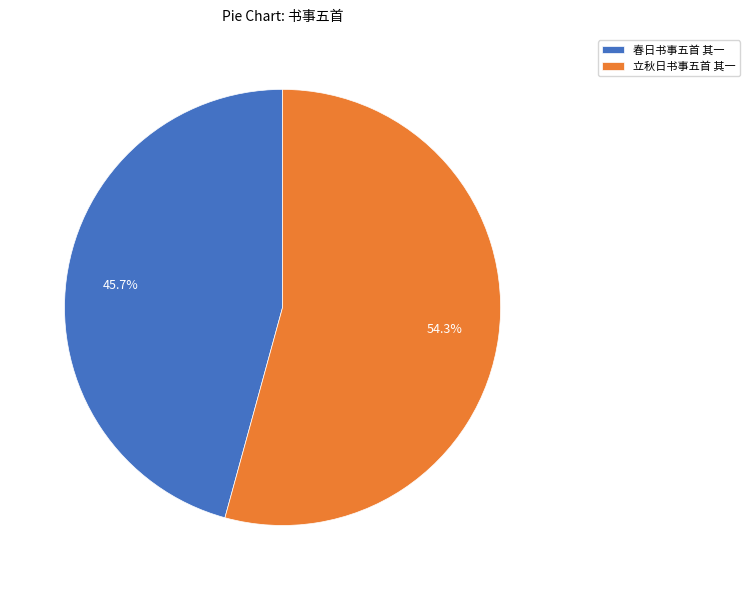

What percentage is the 春日书事五首 其一 slice, to the nearest percent?

46%